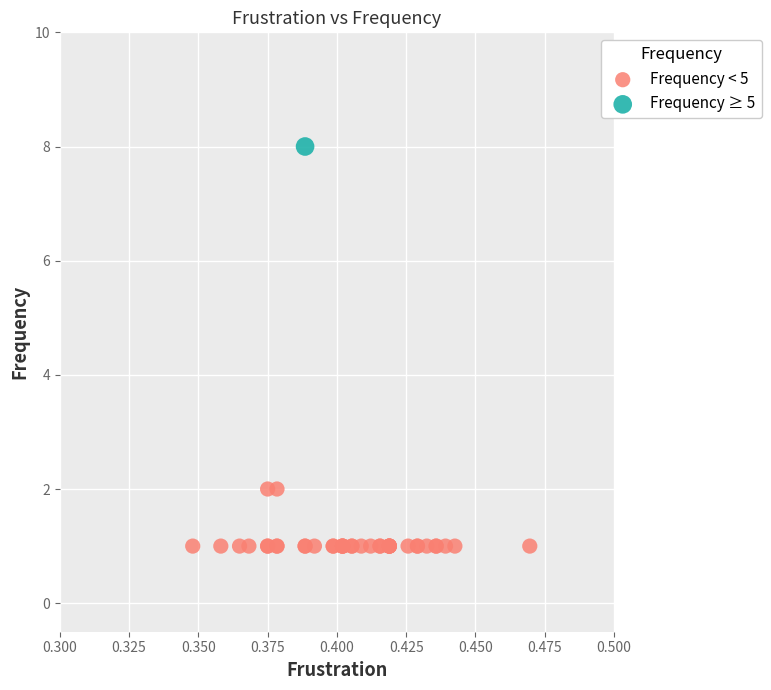

What are all the series names shown in the legend?

Frequency < 5, Frequency ≥ 5